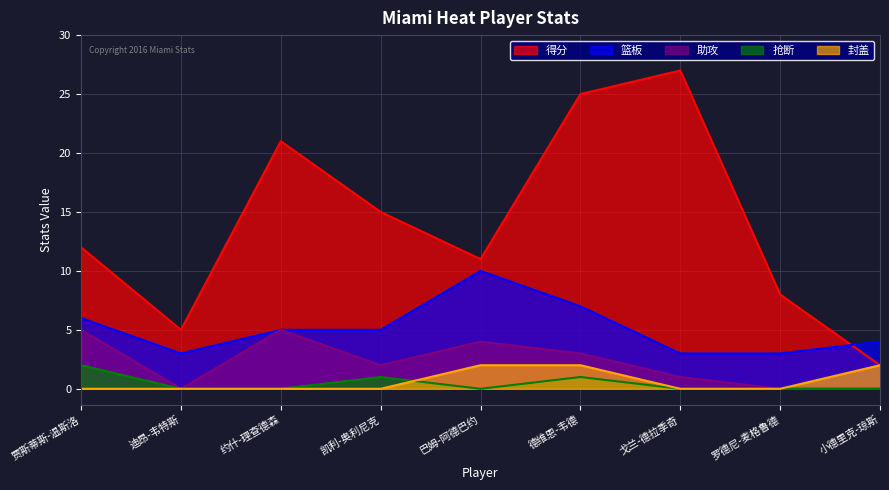

Does the chart display data point markers on the line(s)?

No